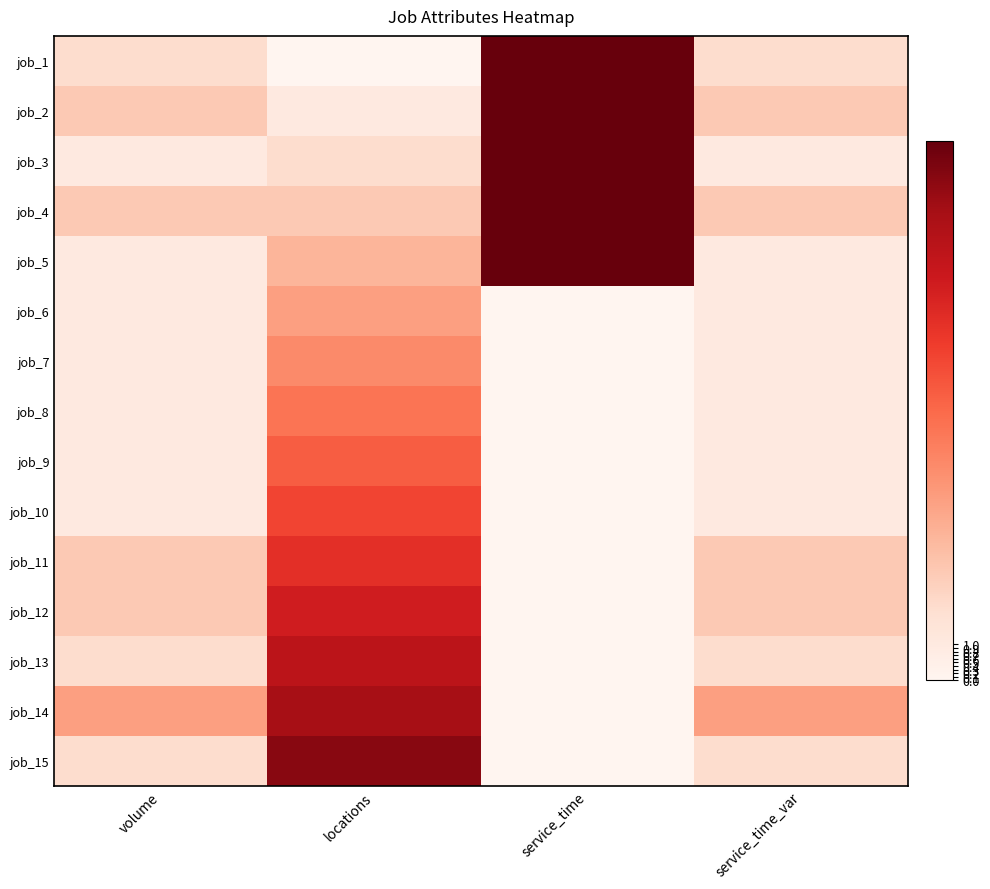

Which label corresponds to the largest value in the chart?

service_time